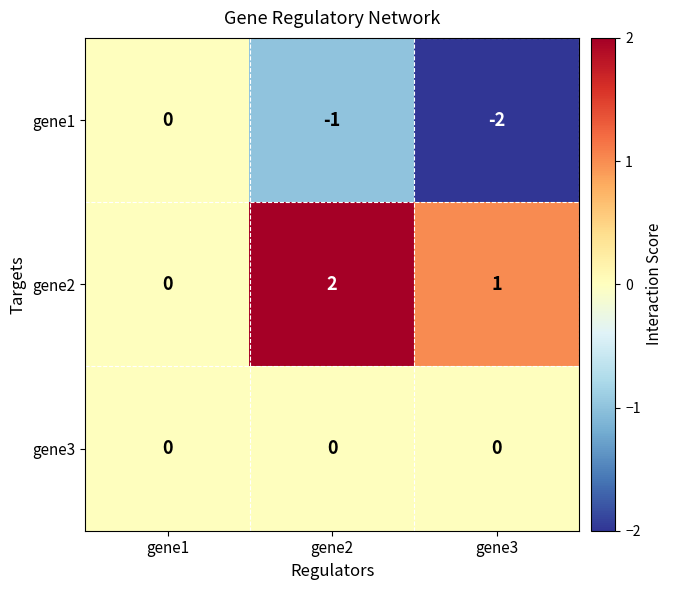

What is the sum of all gene1 values?

-3